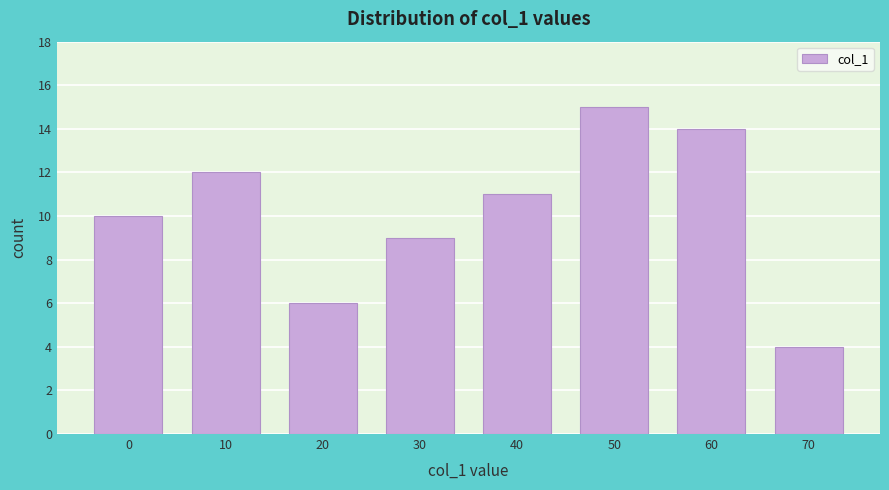

Reading right to left, extract all data points from this chart.

4	14	15	11	9	6	12	10